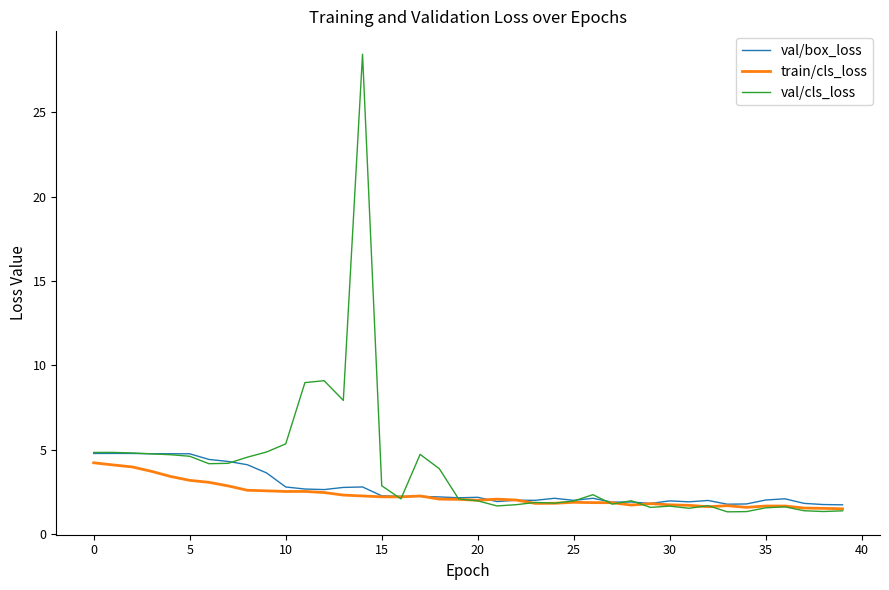

Which series has the largest range (max minus min)?

val/cls_loss